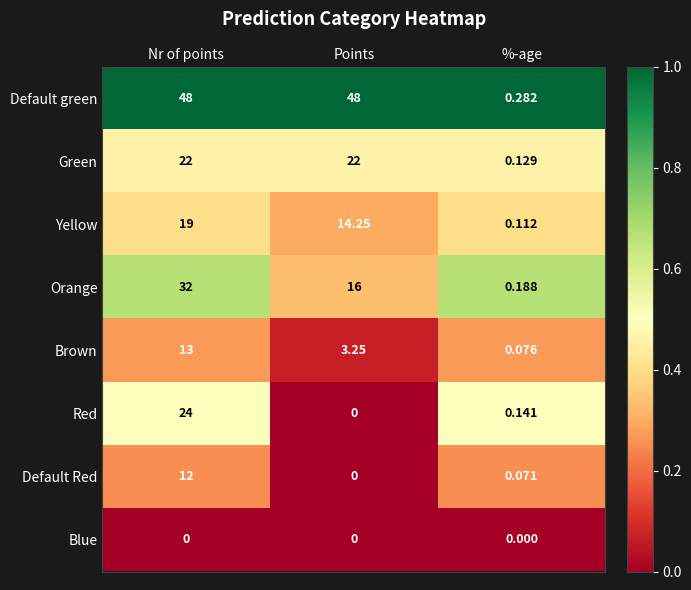

Rank the categories by Orange value from highest to lowest.

Nr of points, Points, %-age